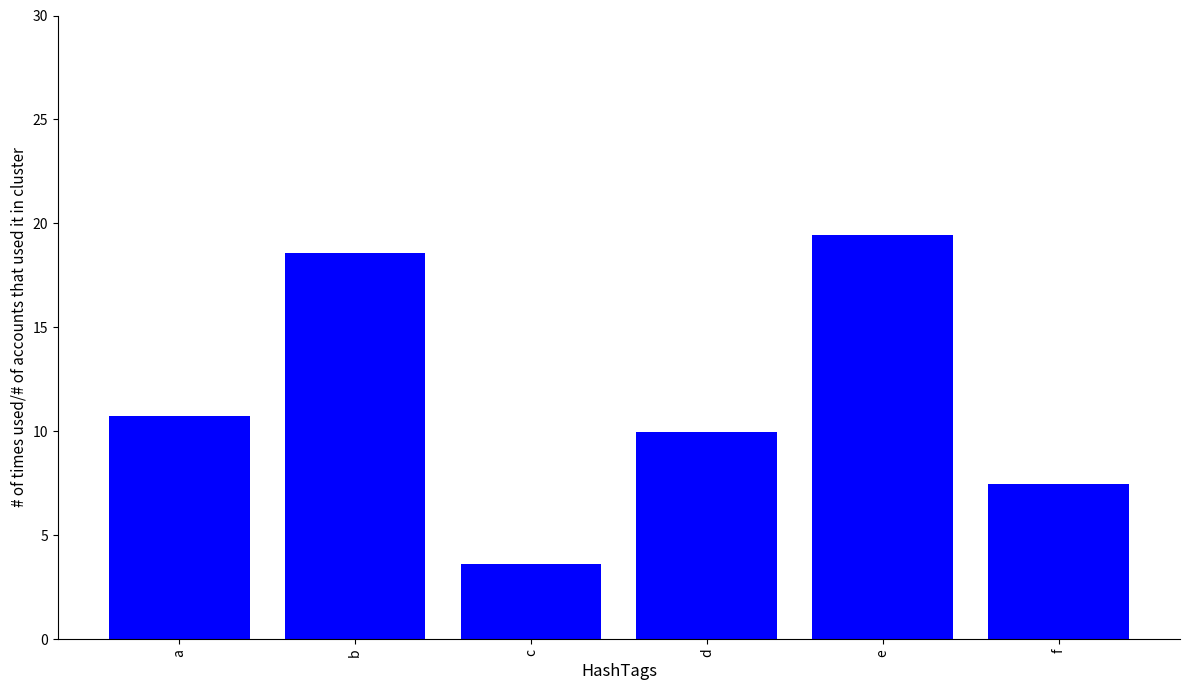

What is the average value?

11.6